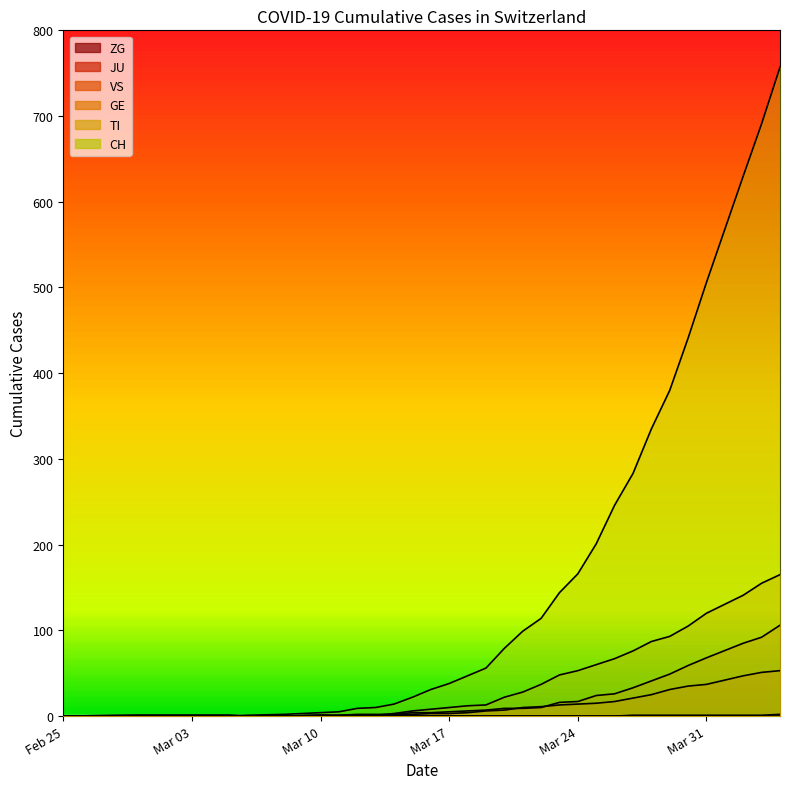

Which has a higher value, 2020-03-10 or 2020-04-03?

2020-04-03